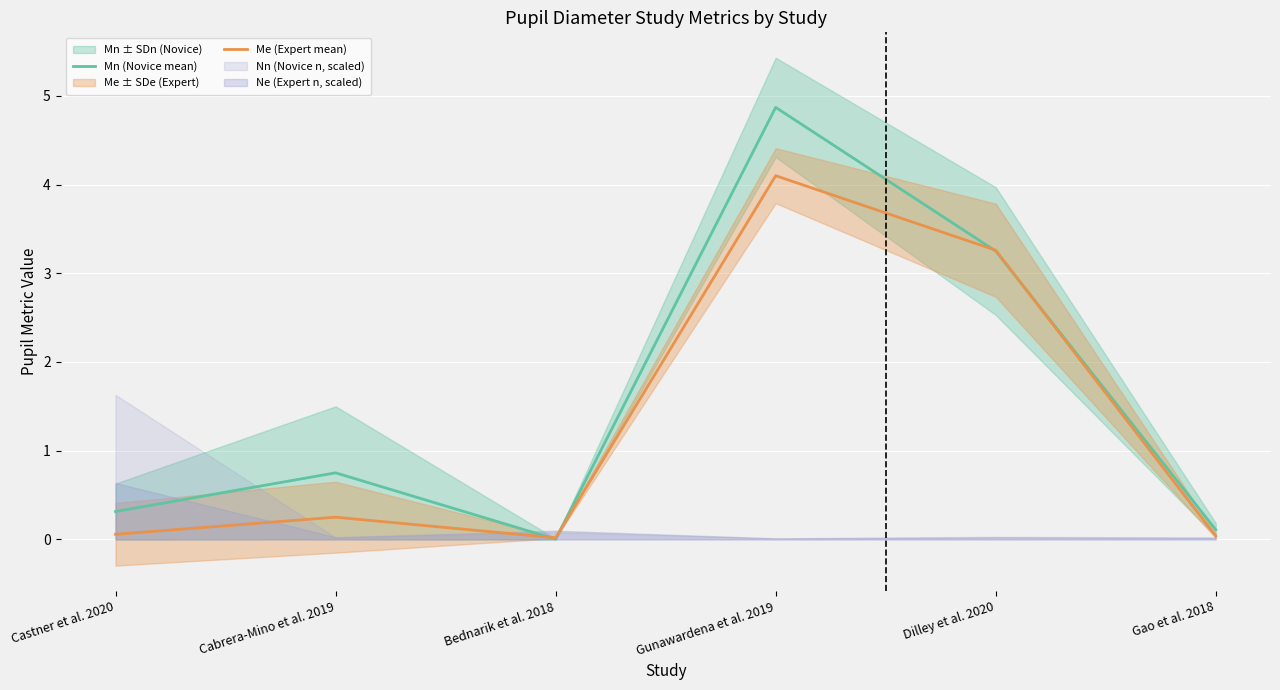

Which series has the largest total across all categories?

Mn (Novice mean)